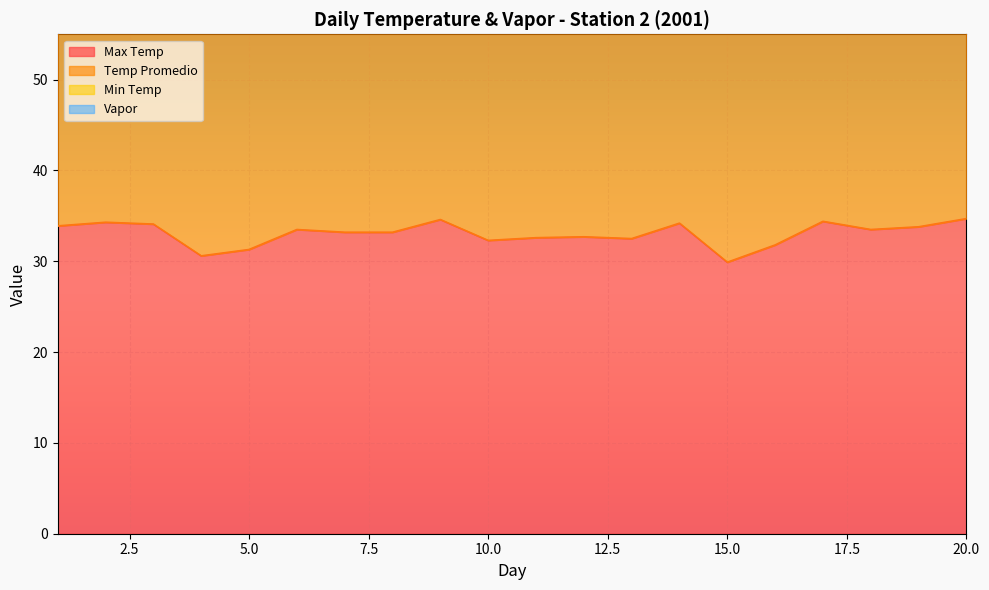

Is the value of Temp Promedio at 4 greater than the value of Vapor at 14?

No